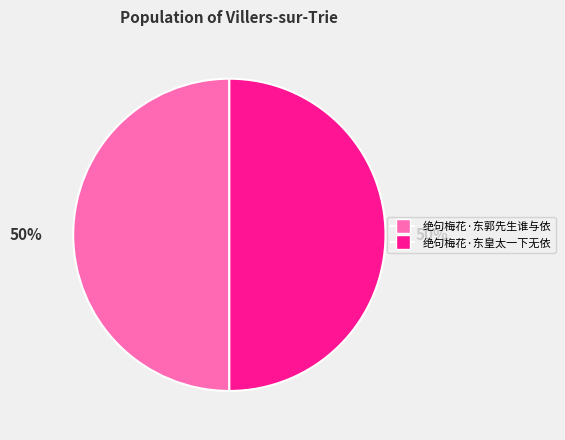

To the nearest percent, what portion does 绝句梅花·东皇太一下无依 represent?

50%